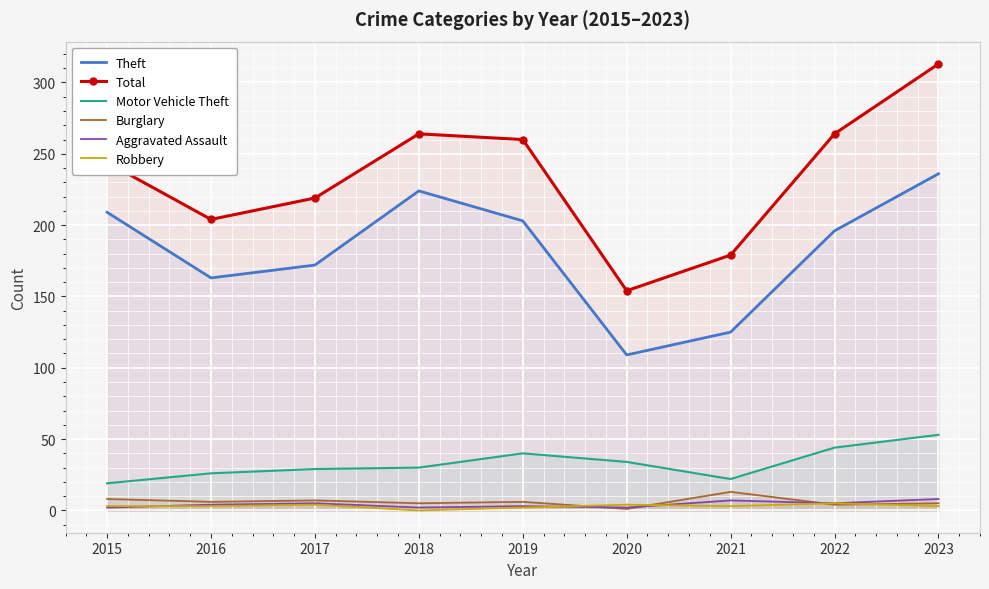

Reading right to left, extract all data points from this chart.

Theft: 236	196	125	109	203	224	172	163	209
Total: 313	264	179	154	260	264	219	204	244
Motor Vehicle Theft: 53	44	22	34	40	30	29	26	19
Burglary: 5	4	13	1	6	5	7	6	8
Aggravated Assault: 8	5	7	2	3	2	5	4	2
Robbery: 3	5	3	4	2	0	4	3	3